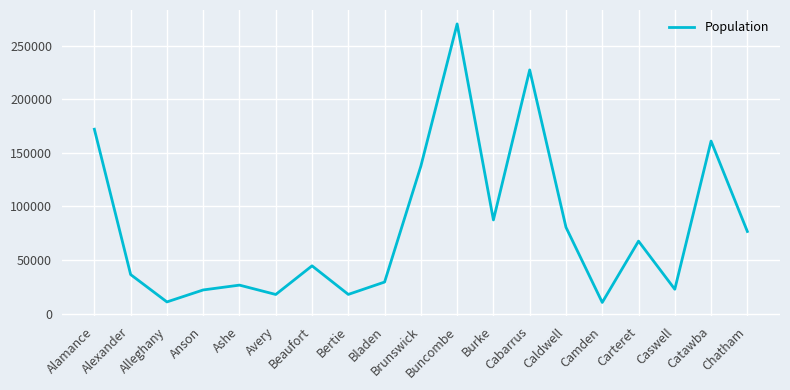

Is this an area chart (filled region under the line)?

No